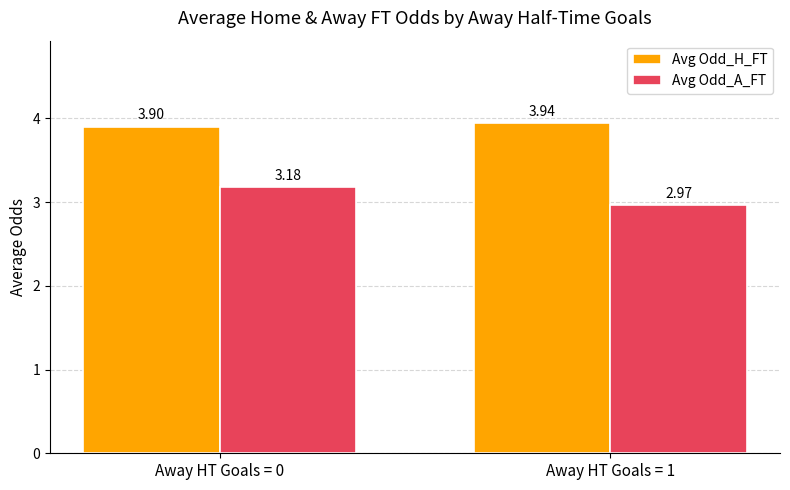

True or false: Avg Odd_A_FT has a value of 4.9 at Away HT Goals = 0.

False